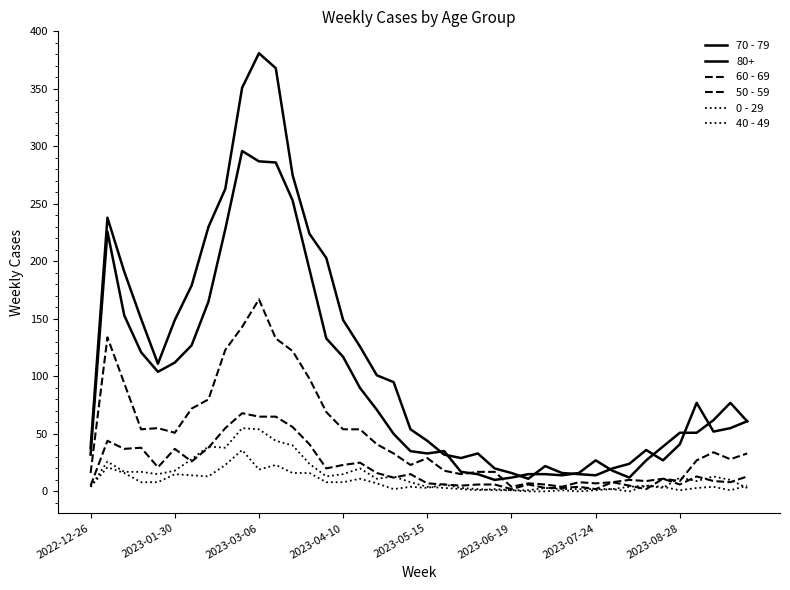

Is this an area chart (filled region under the line)?

No